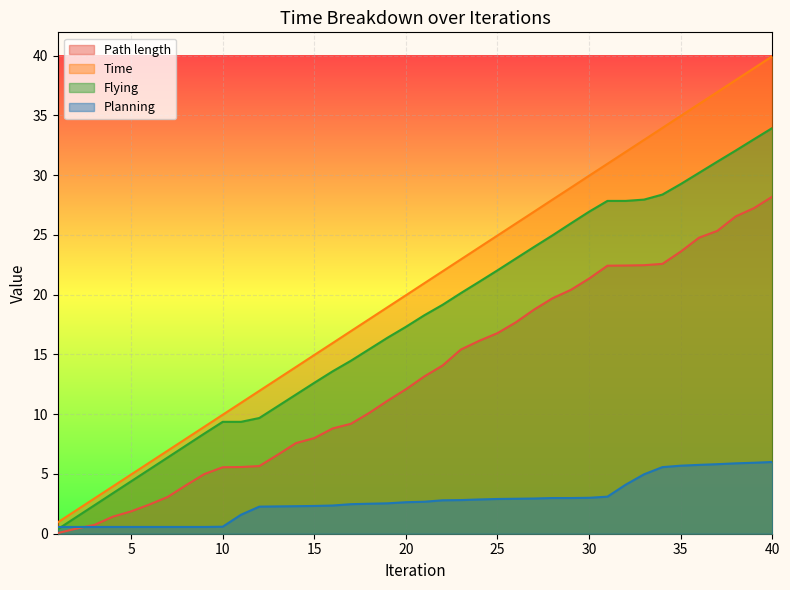

How many lines are shown in the chart?

4